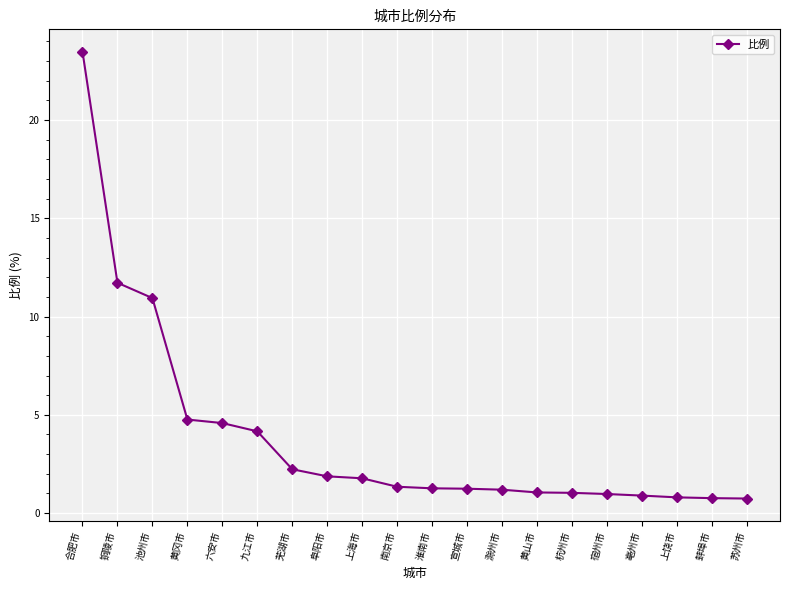

At which label does the data first exceed 1?

合肥市